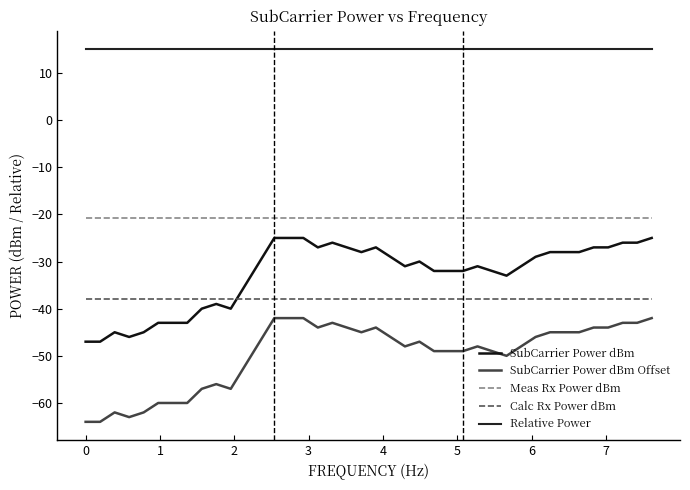

How many interior local valleys does the SubCarrier Power dBm series have?

6